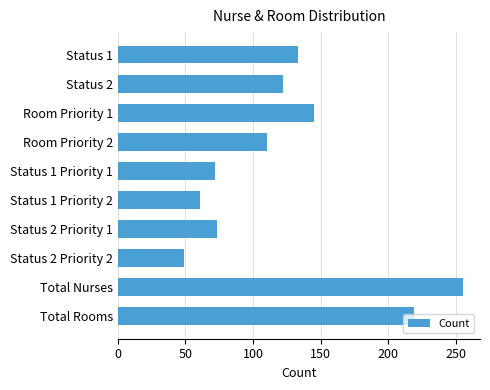

The value at Status 2 Priority 2 is 20. True or false?

False